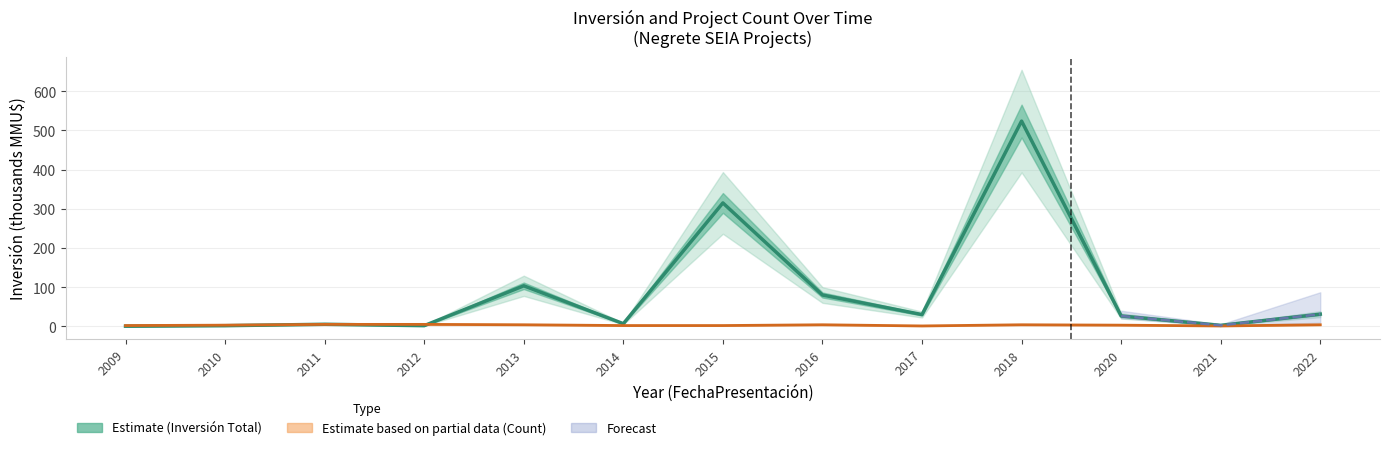

Reading left to right, what are all the values shown in this chart?

Inversión Total (Estimate): 2009=0.4	2010=1.7	2011=5.2	2012=1.7	2013=103.5	2014=6.8	2015=315.0	2016=80.0	2017=30.0	2018=523.9	2020=26.5	2021=2.5	2022=31.1
Project Count (Partial Estimate): 2009=2.0	2010=3.0	2011=5.0	2012=5.0	2013=4.0	2014=2.0	2015=2.0	2016=4.0	2017=1.0	2018=4.0	2020=3.0	2021=1.0	2022=4.0